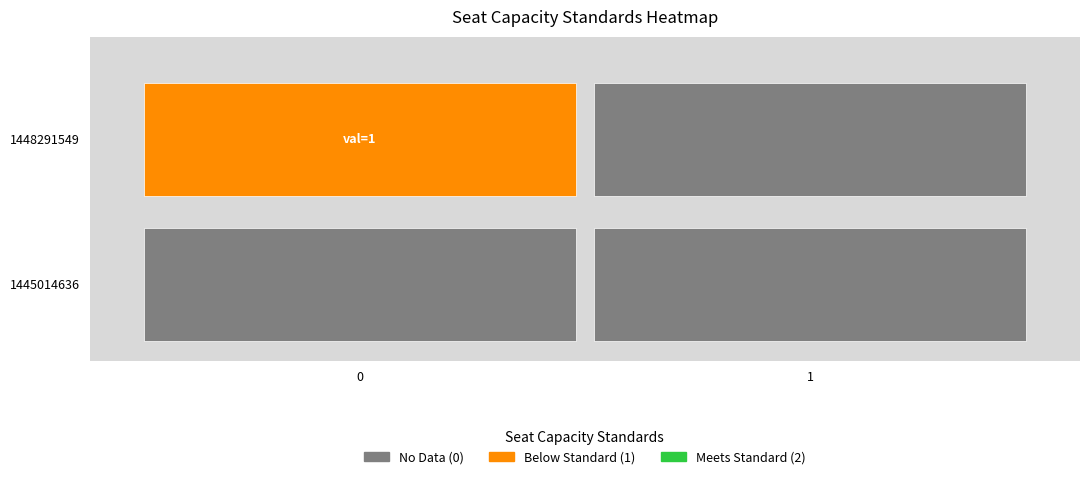

Reading right to left, what are all the values shown in this chart?

1445014636: 0	0
1448291549: 0	1